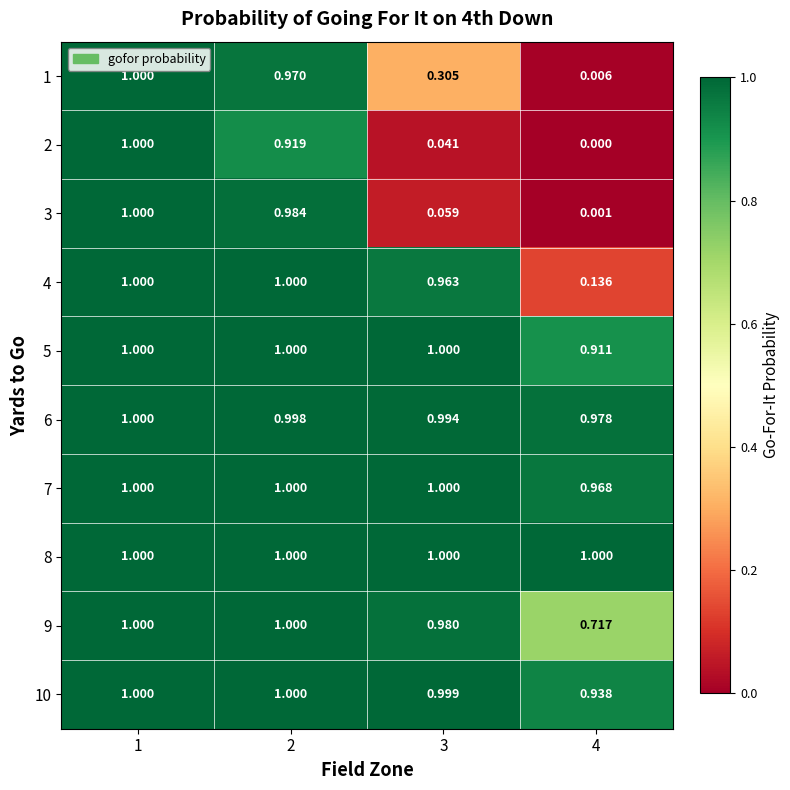

Is the value of 4 at 3 greater than the value of 1 at 4?

Yes